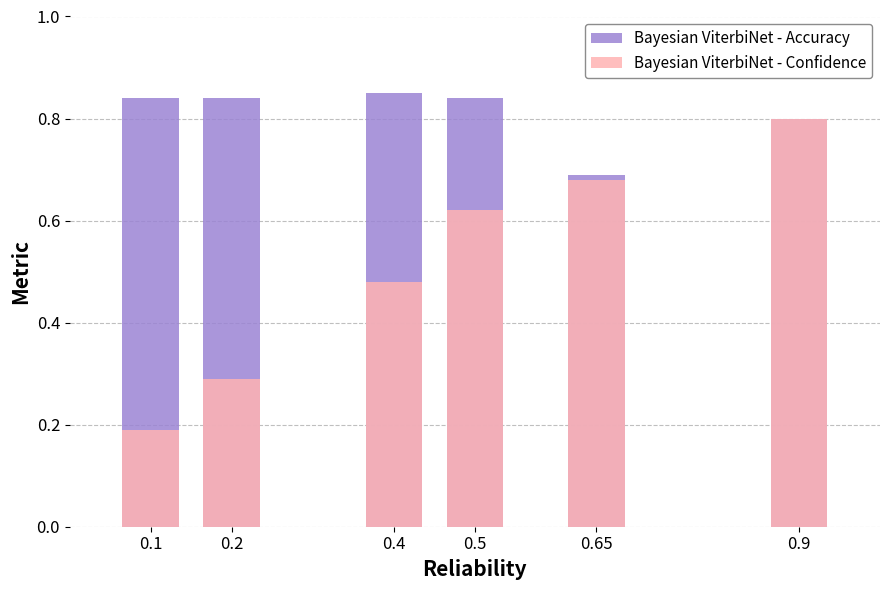

Reading left to right, what are all the values shown in this chart?

Bayesian ViterbiNet - Accuracy: 0.1=0.8	0.2=0.8	0.4=0.8	0.5=0.8	0.65=0.7	0.9=0.8
Bayesian ViterbiNet - Confidence: 0.1=0.2	0.2=0.3	0.4=0.5	0.5=0.6	0.65=0.7	0.9=0.8